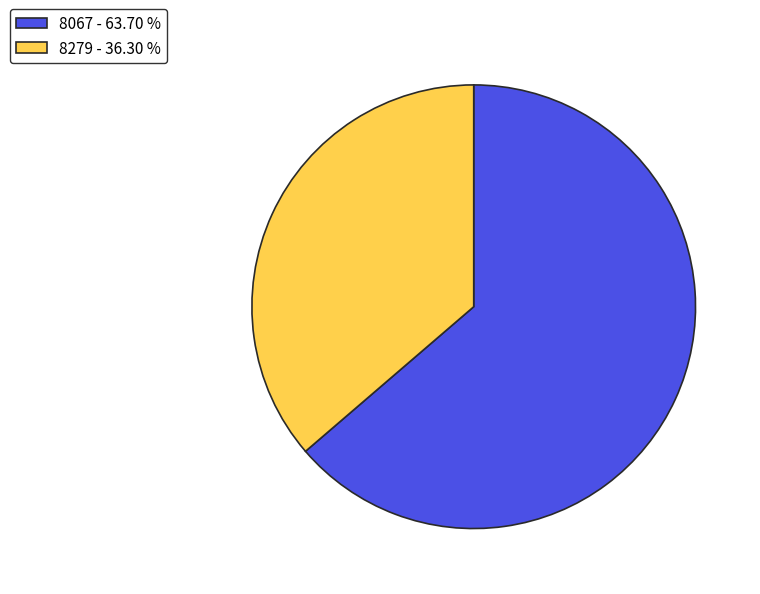

Is there a majority slice in this chart?

Yes